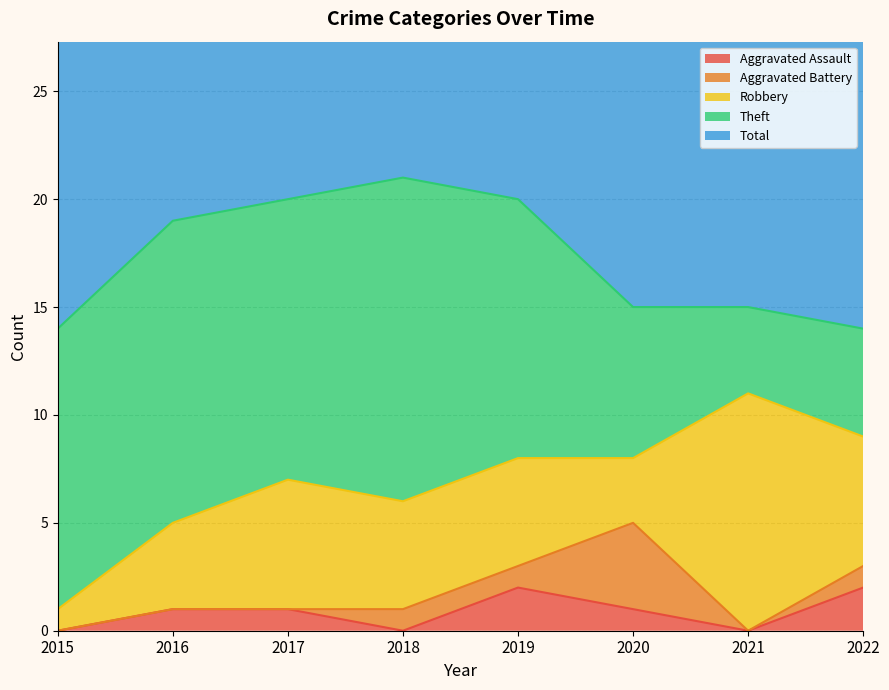

Read the Robbery value at 2016.

4